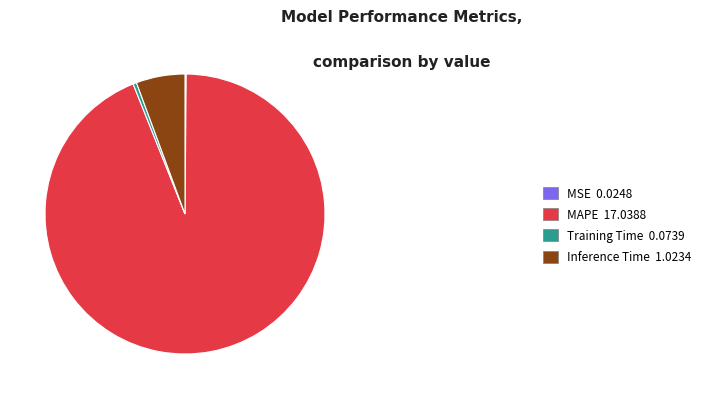

The Inference Time 1.0234 slice represents 17% of the pie. True or false?

False